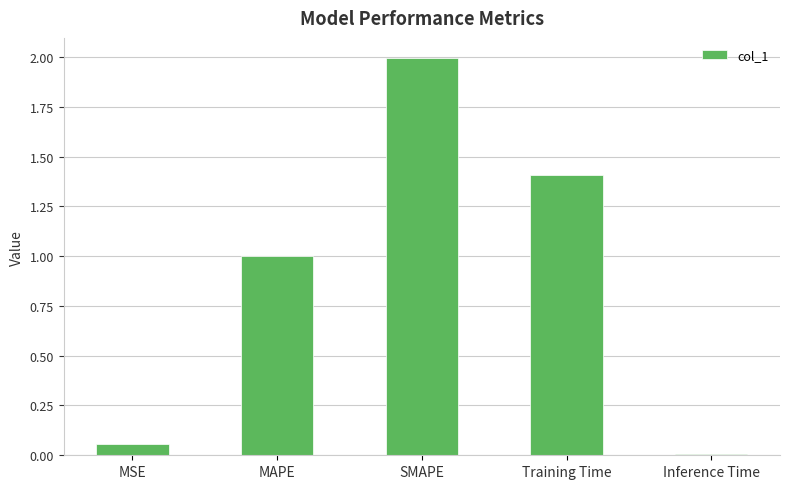

What is the sum of the values at MAPE and Training Time?

2.4